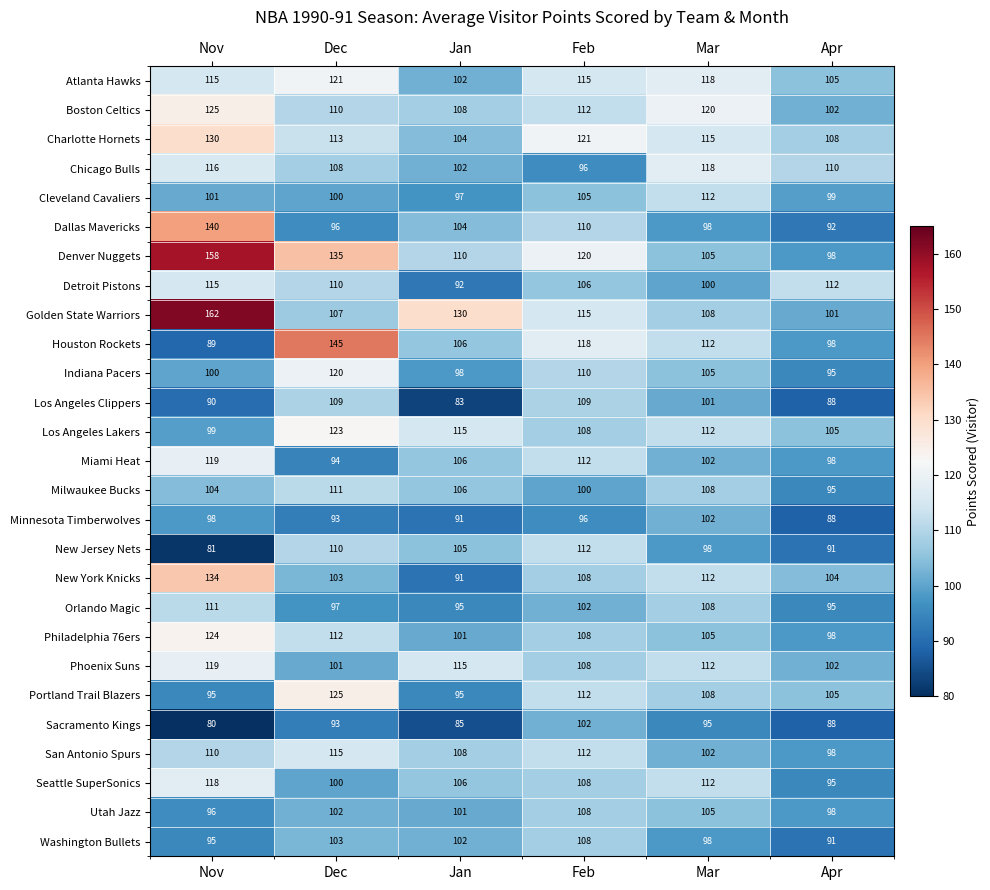

Where is San Antonio Spurs nearest to the value 106?

Jan